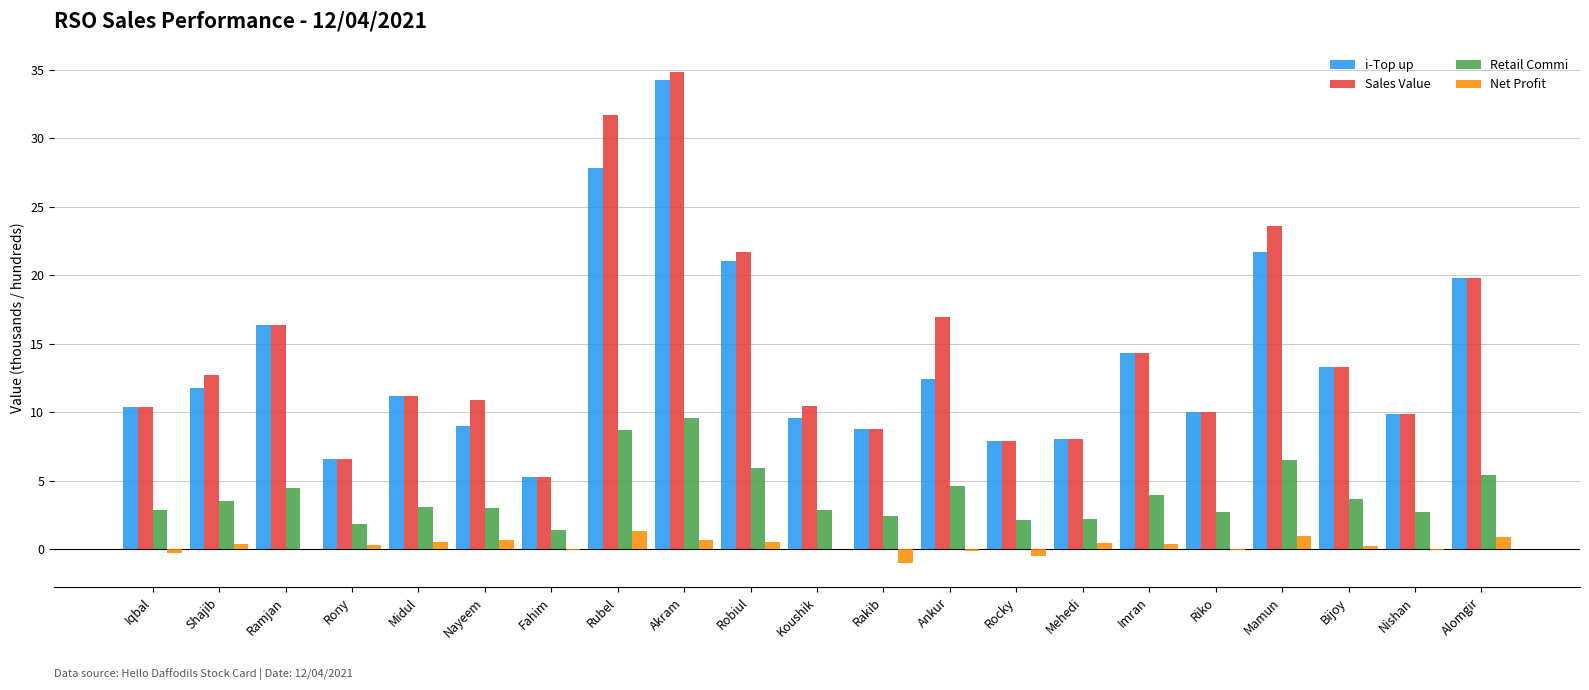

Which series changed the most between Koushik and Alomgir?

i-Top up